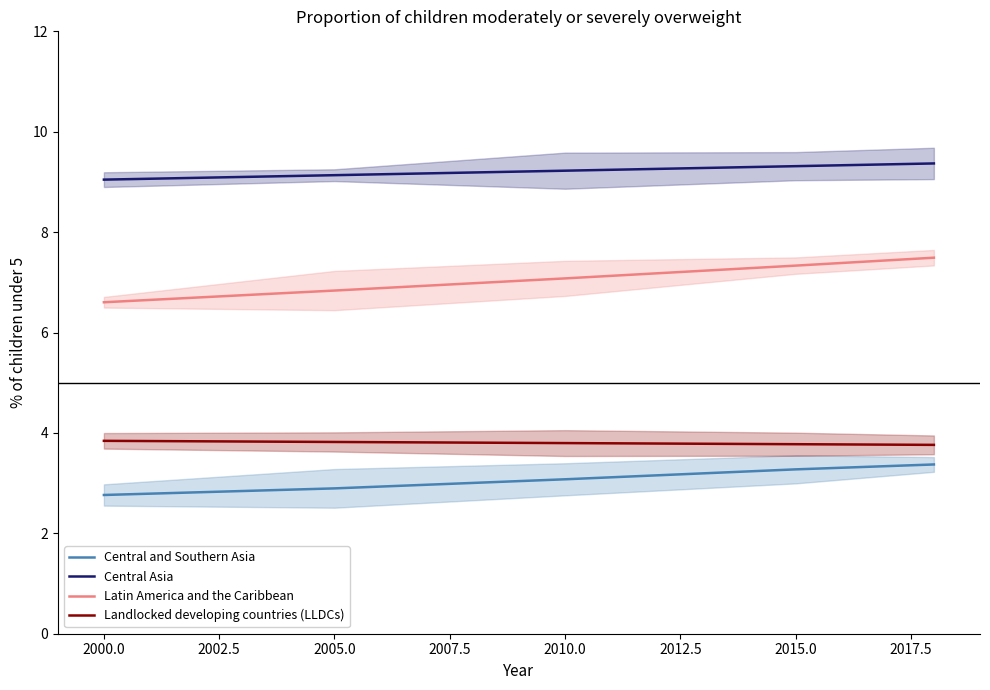

Is the value of Latin America and the Caribbean at 2015.0 greater than the value of Central and Southern Asia at 2000.0?

Yes